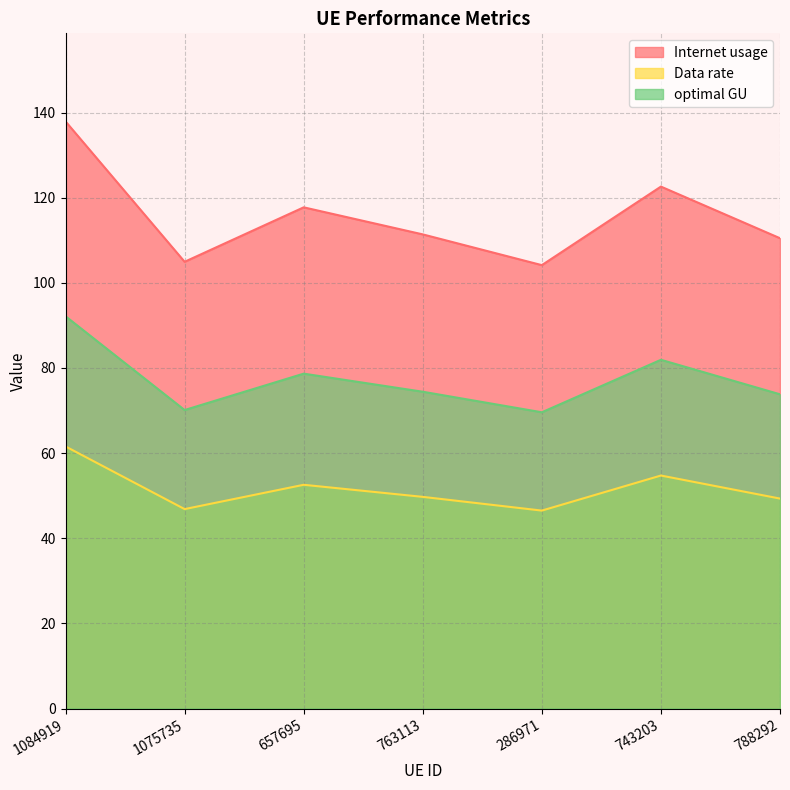

Where is the first local maximum for optimal GU?

657695